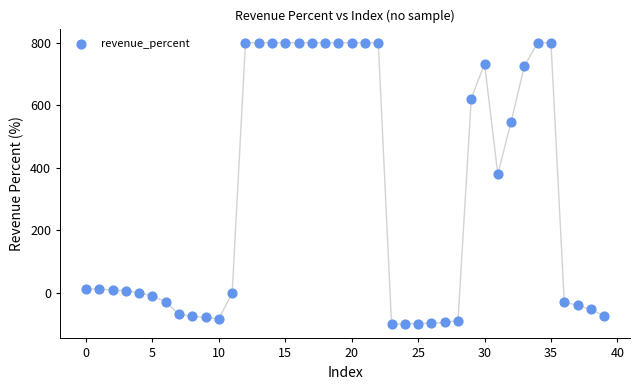

What is the range of Y values (max minus min)?

899.9